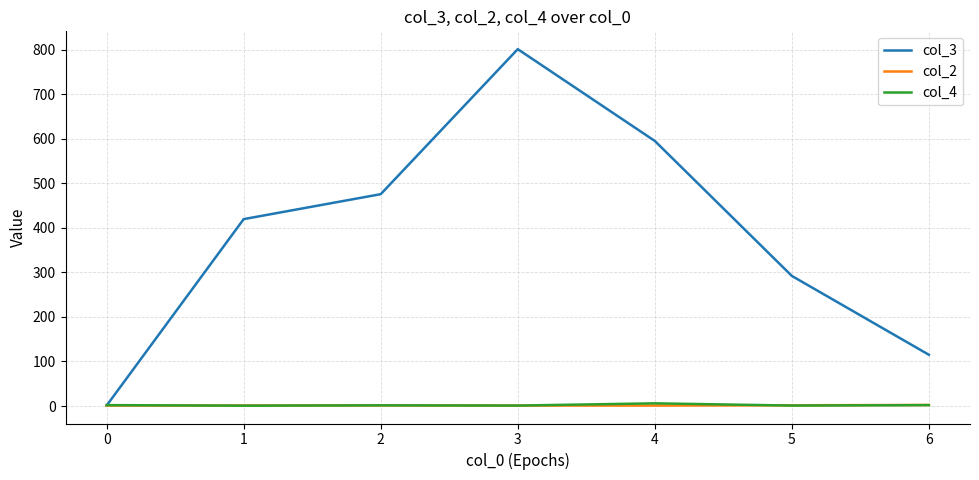

What is the sum of all col_2 values?

9.8